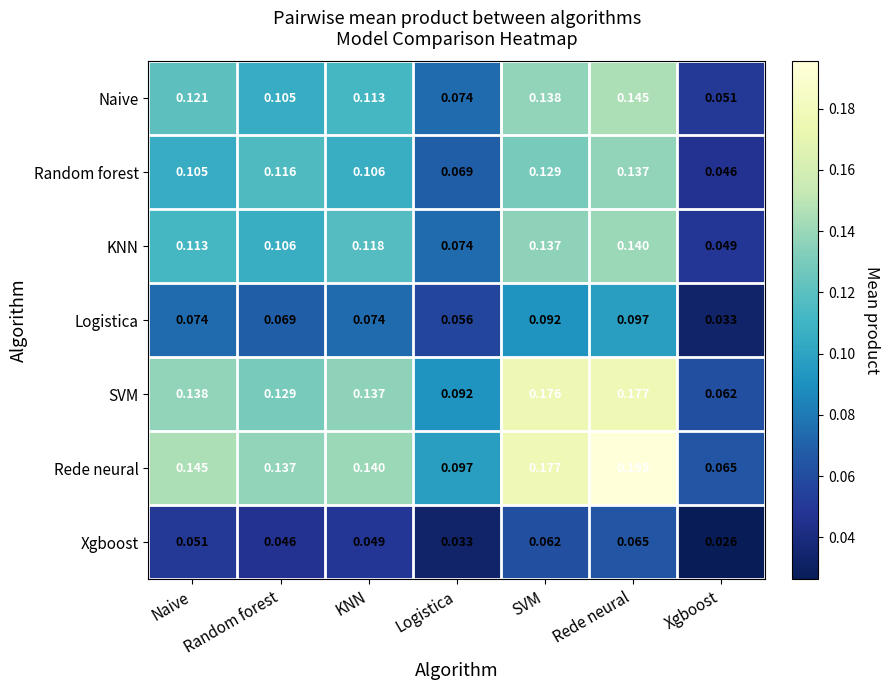

At which category is the sum across all series the highest?

Rede neural